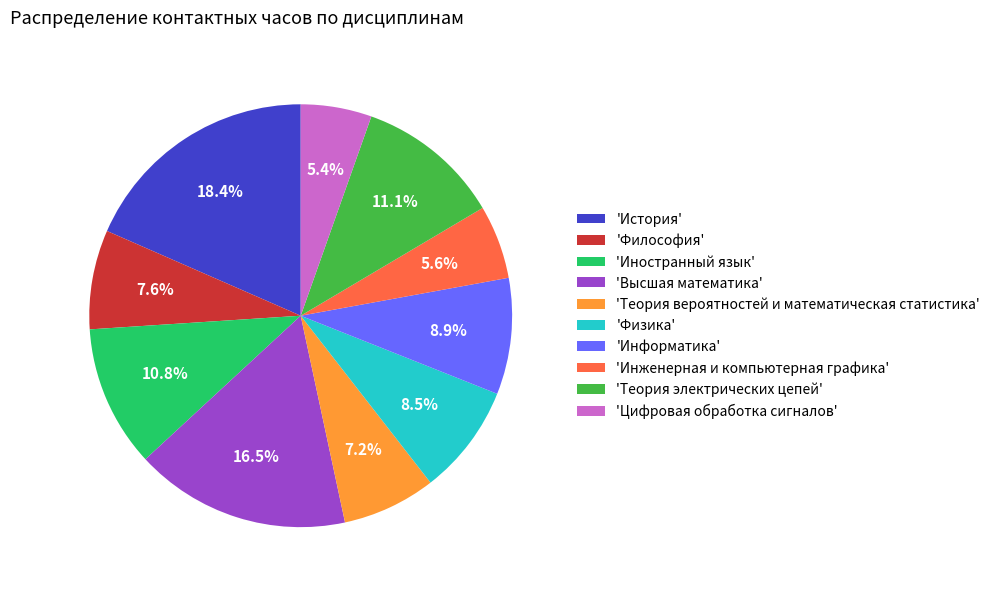

Is the sum of 'Теория вероятностей и математическая статистика' and 'Инженерная и компьютерная графика' greater than half?

No